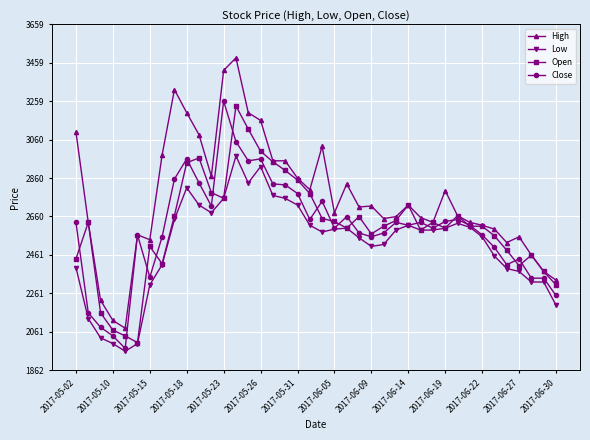

What is the maximum value shown in the chart?

3485